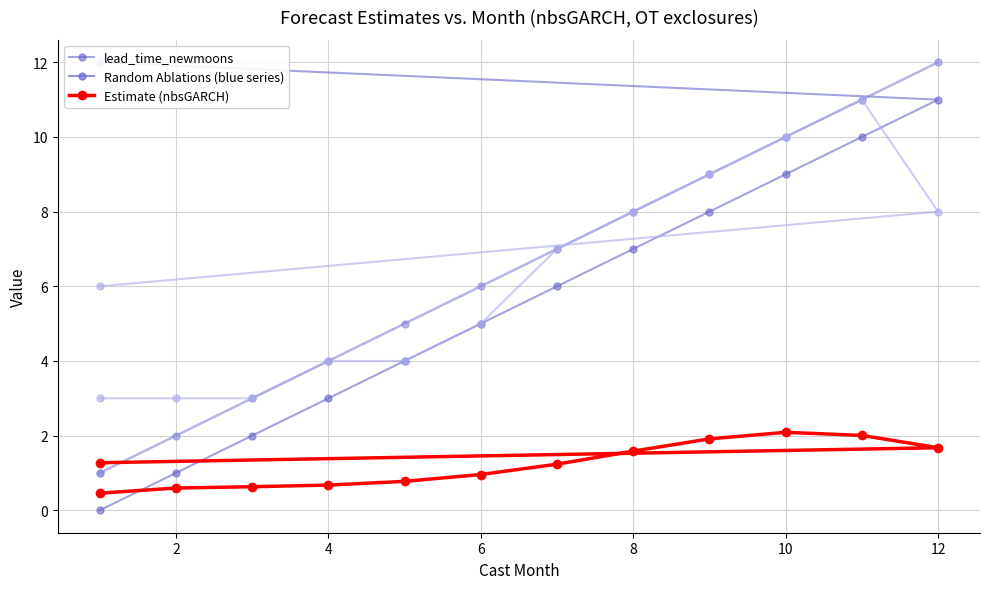

True or false: Estimate (nbsGARCH) and lead_time_newmoons cross at least once.

True